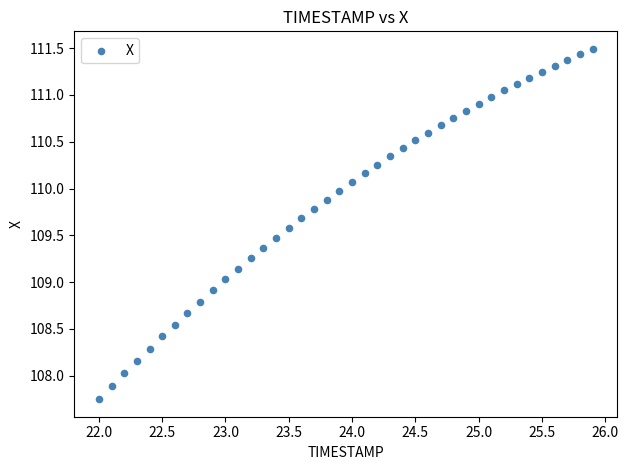

What is the range of X values (max minus min)?

3.9